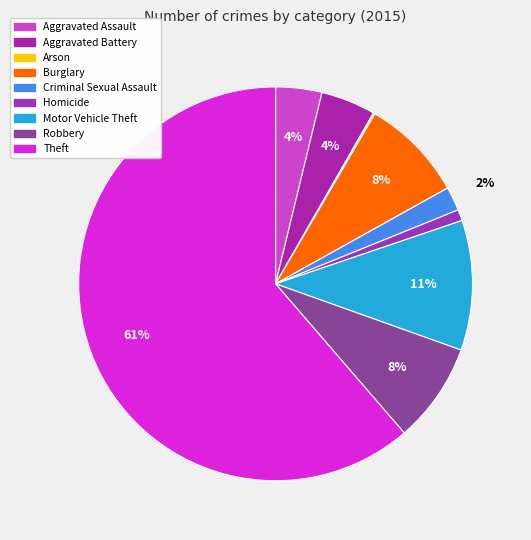

Rank the categories by value from lowest to highest.

Arson, Homicide, Criminal Sexual Assault, Aggravated Assault, Aggravated Battery, Robbery, Burglary, Motor Vehicle Theft, Theft